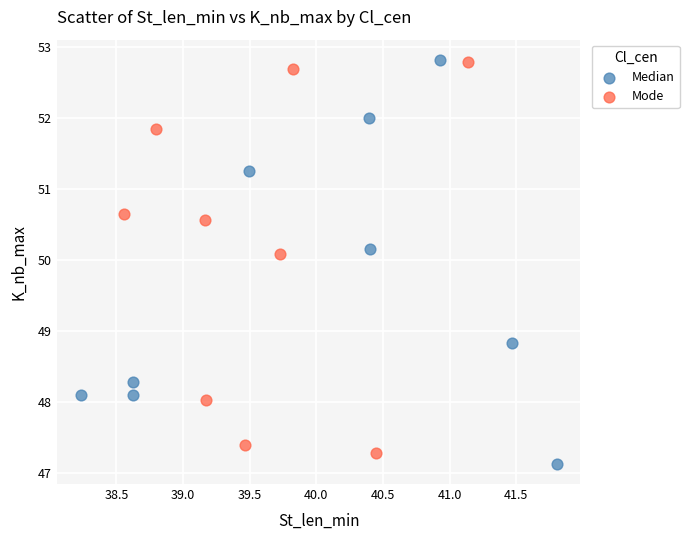

Which series has the largest Y range (max minus min)?

Median